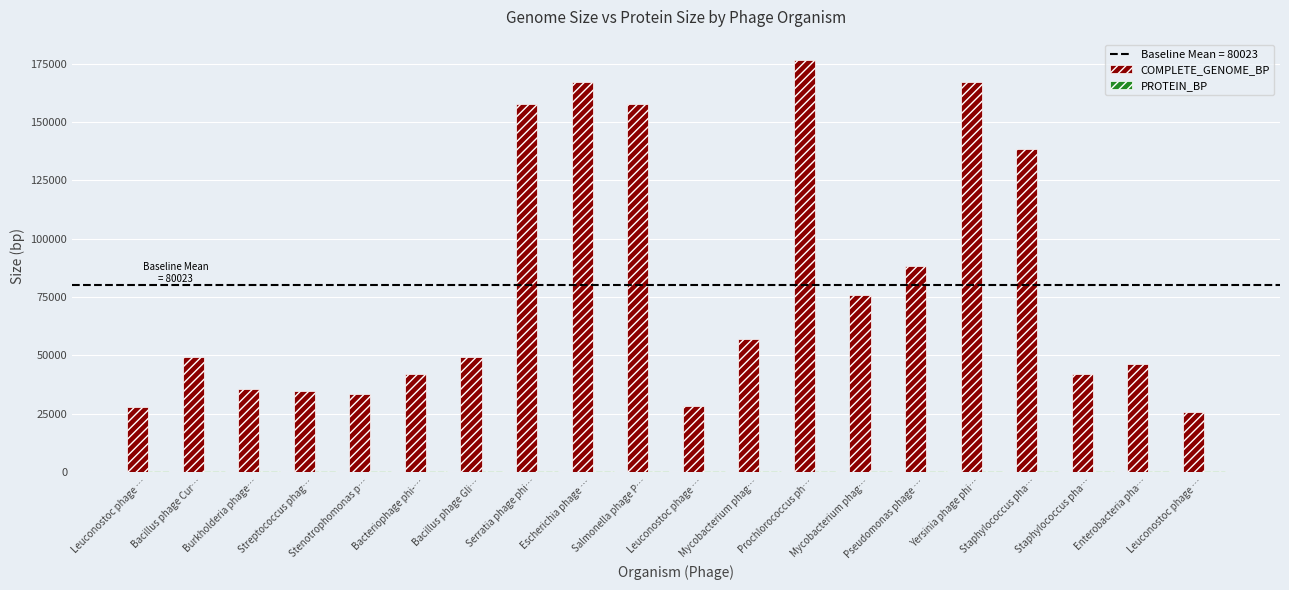

List the labels in order of COMPLETE_GENOME_BP value, largest first.

Prochlorococcus ph…, Yersinia phage phi…, Escherichia phage …, Serratia phage phi…, Salmonella phage P…, Staphylococcus pha…, Pseudomonas phage …, Mycobacterium phag…, Mycobacterium phag…, Bacillus phage Cur…, Bacillus phage Gli…, Enterobacteria pha…, Staphylococcus pha…, Bacteriophage phi-…, Burkholderia phage…, Streptococcus phag…, Stenotrophomonas p…, Leuconostoc phage …, Leuconostoc phage …, Leuconostoc phage …